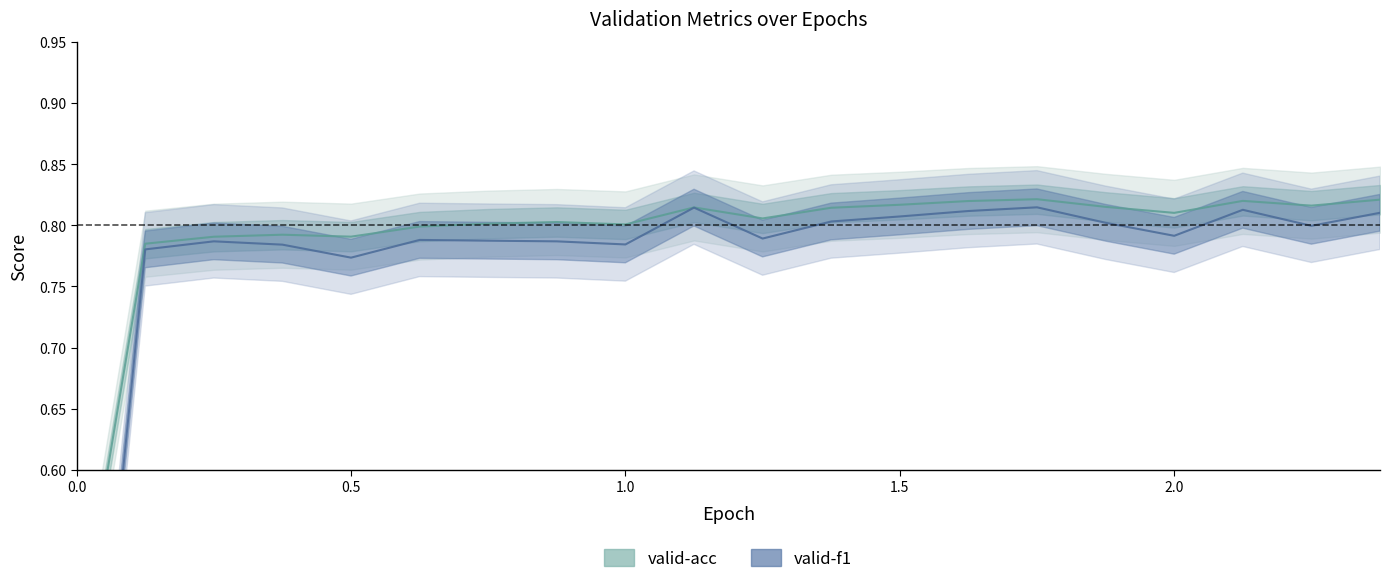

At 0.5, list the series in order from smallest to largest.

valid-f1, valid-acc